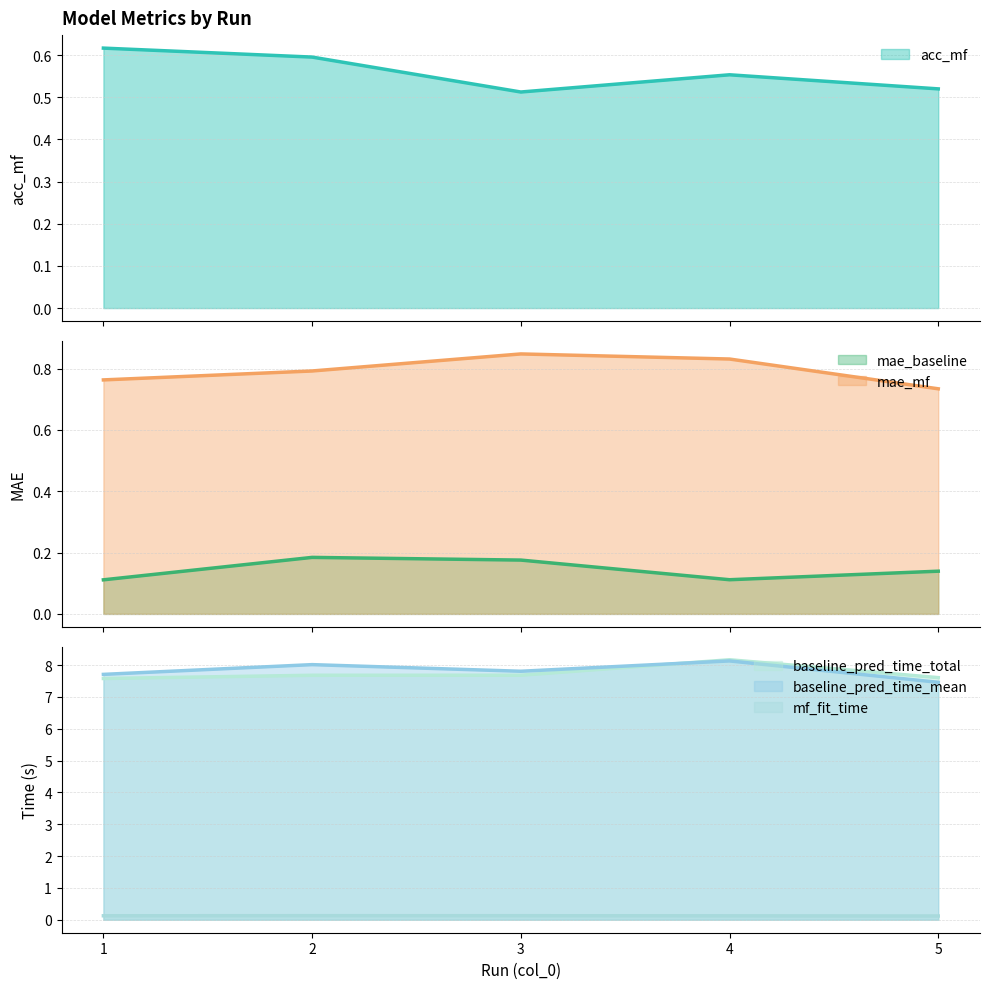

At which category does the chart reach its peak across all series?

4